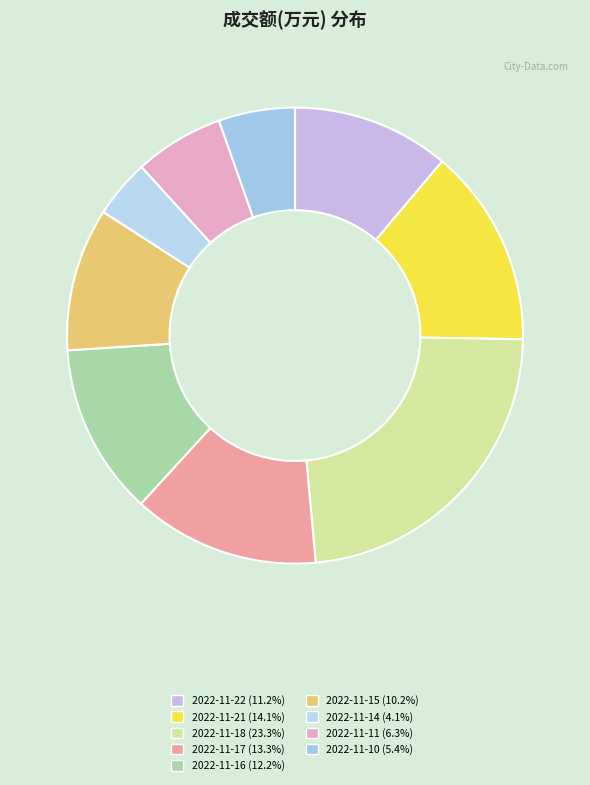

Between 2022-11-22 and 2022-11-11, which is larger?

2022-11-22